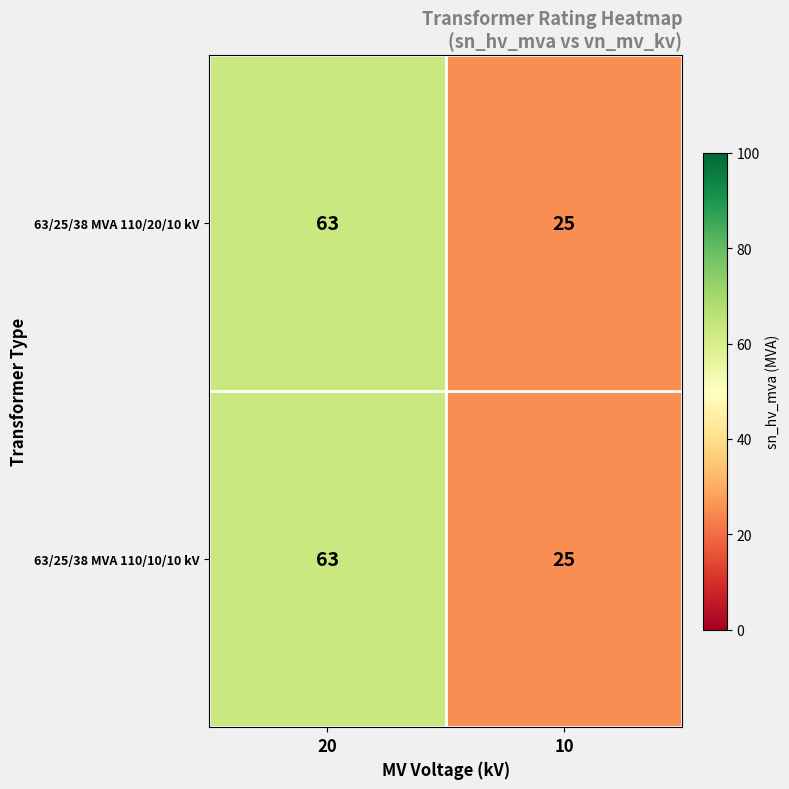

True or false: 63/25/38 MVA 110/20/10 kV has a value of 25 at 10.

True